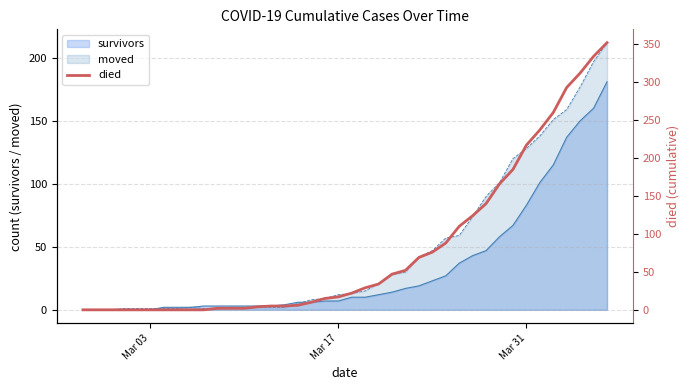

Reading left to right, what are all the values shown in this chart?

0	0	0	0	0	0	0	0	0	0	2	2	2	4	5	5	6	10	15	17	22	29	34	47	52	69	76	88	110	124	140	166	185	217	237	260	293	312	334	352